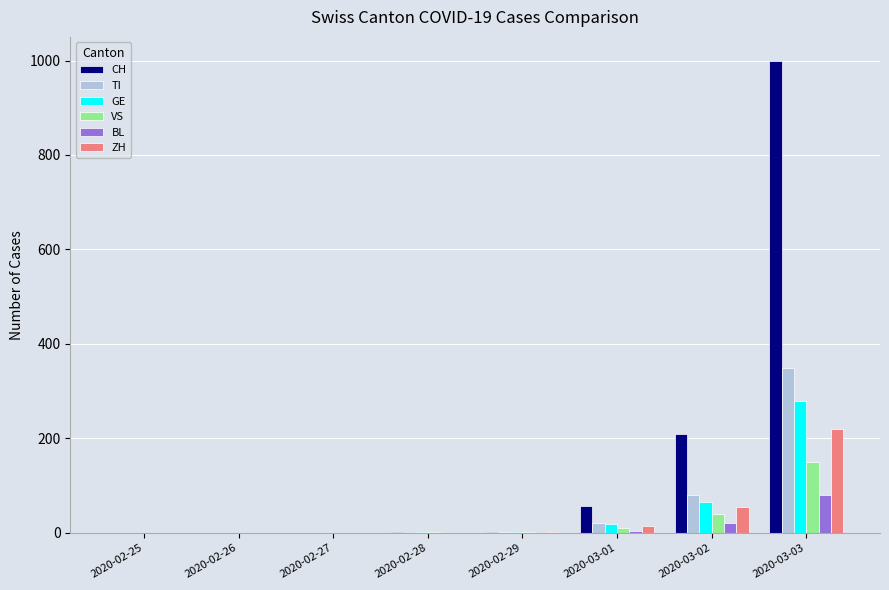

At which category is the sum across all series the highest?

2020-03-03